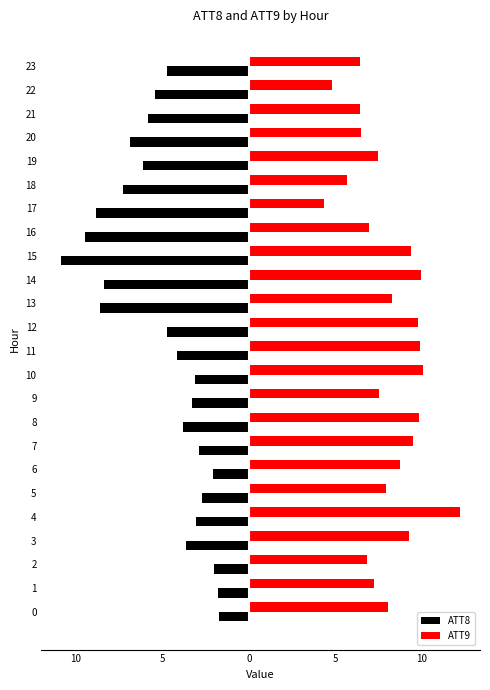

Rank the series at 8 from highest to lowest value.

ATT9, ATT8